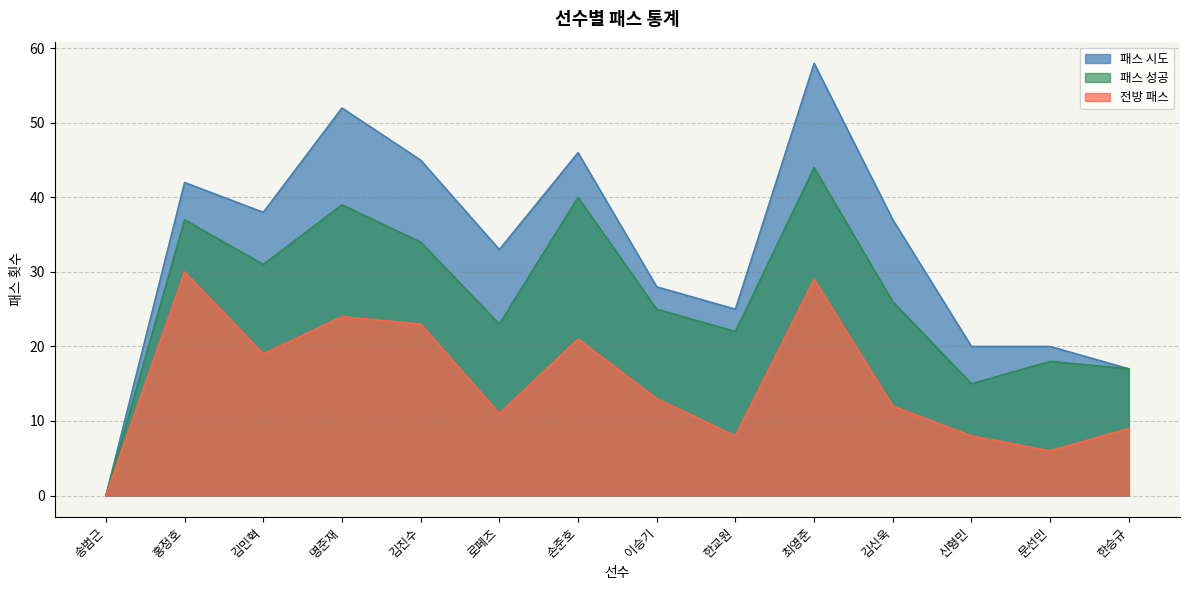

How many data points in 전방 패스 are less than 13?

7